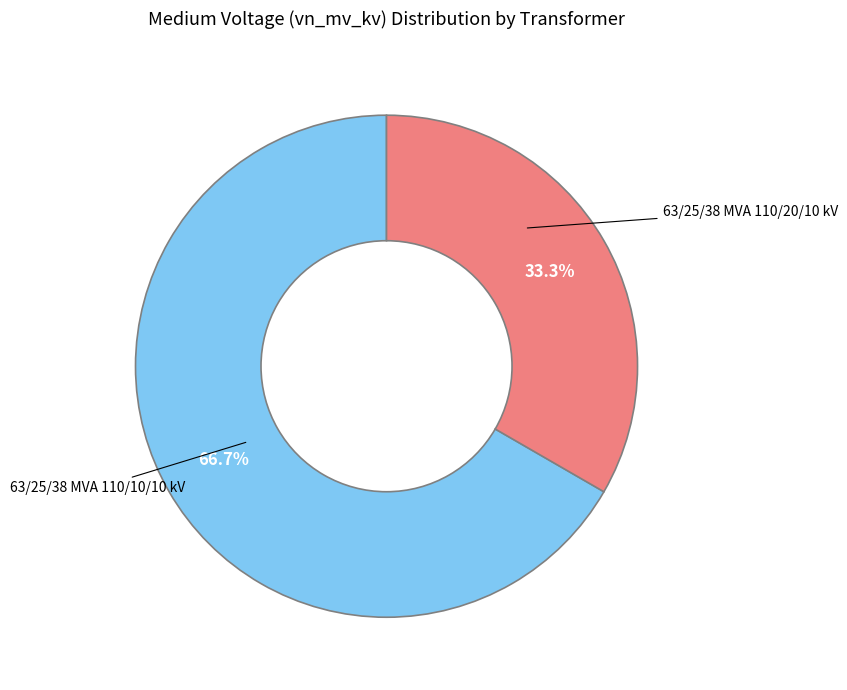

To the nearest percent, what is the average slice percentage?

50%